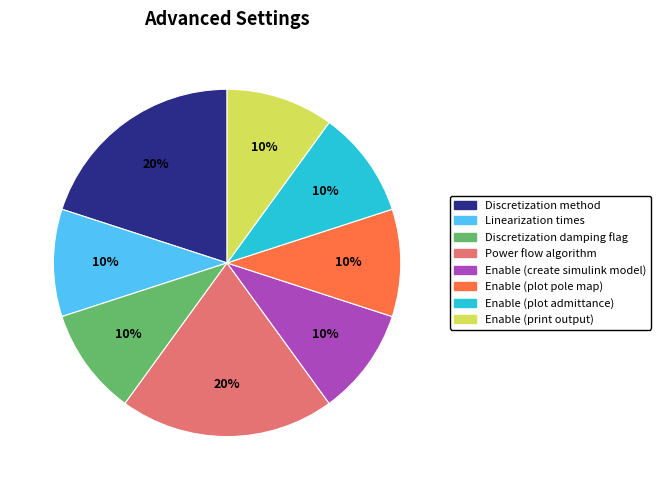

Does any single category account for the majority?

No